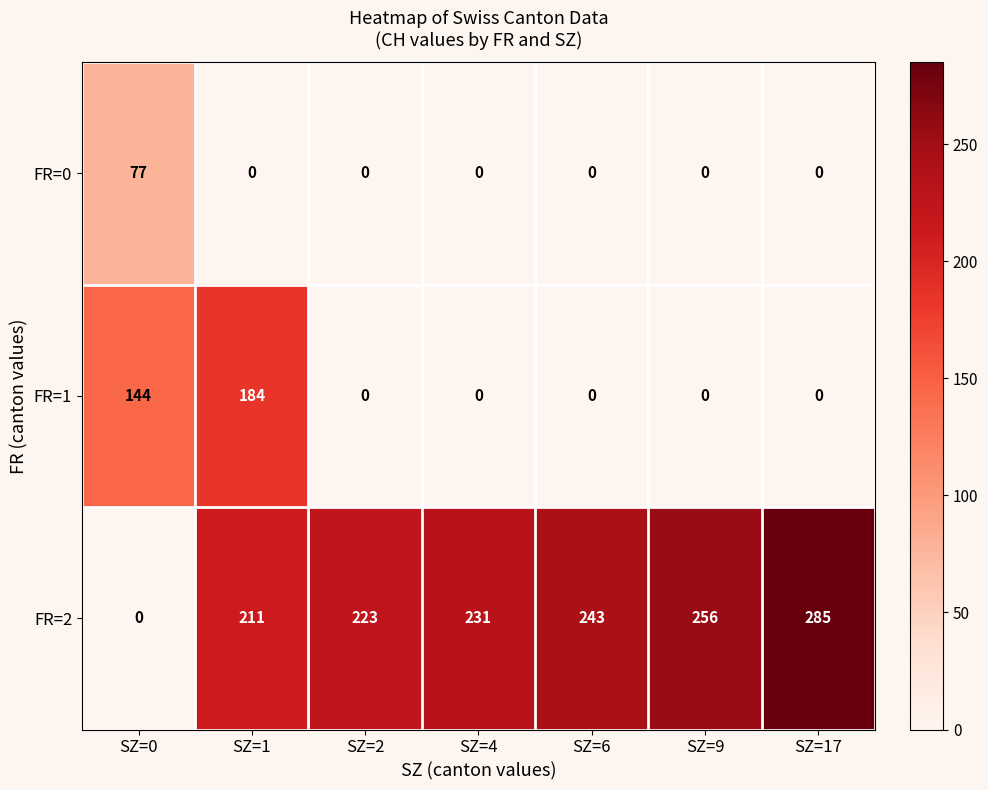

List the series in order of their peak value, highest first.

FR=2, FR=1, FR=0